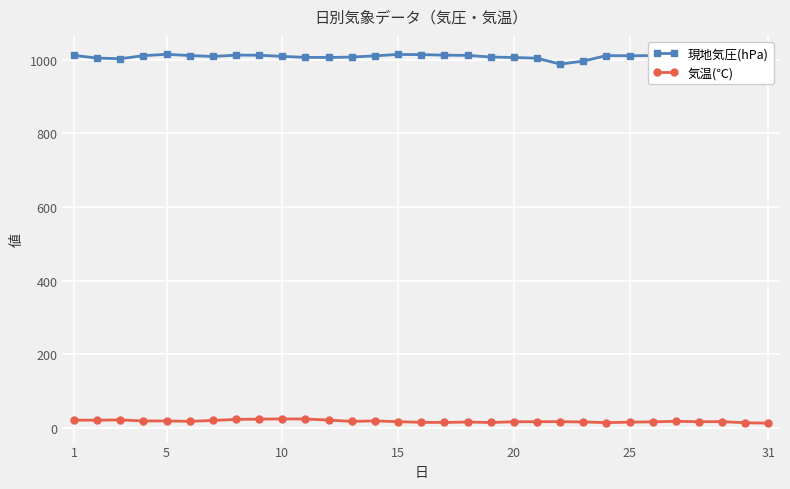

True or false: 気温(℃) and 現地気圧(hPa) intersect in this chart.

False